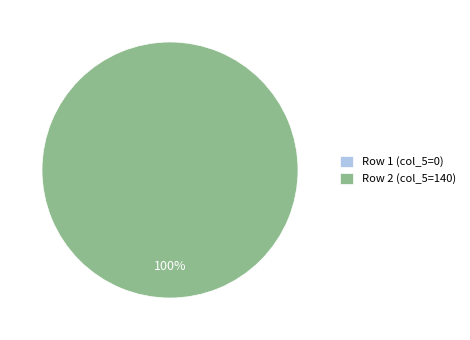

How many slices are in this pie chart?

2